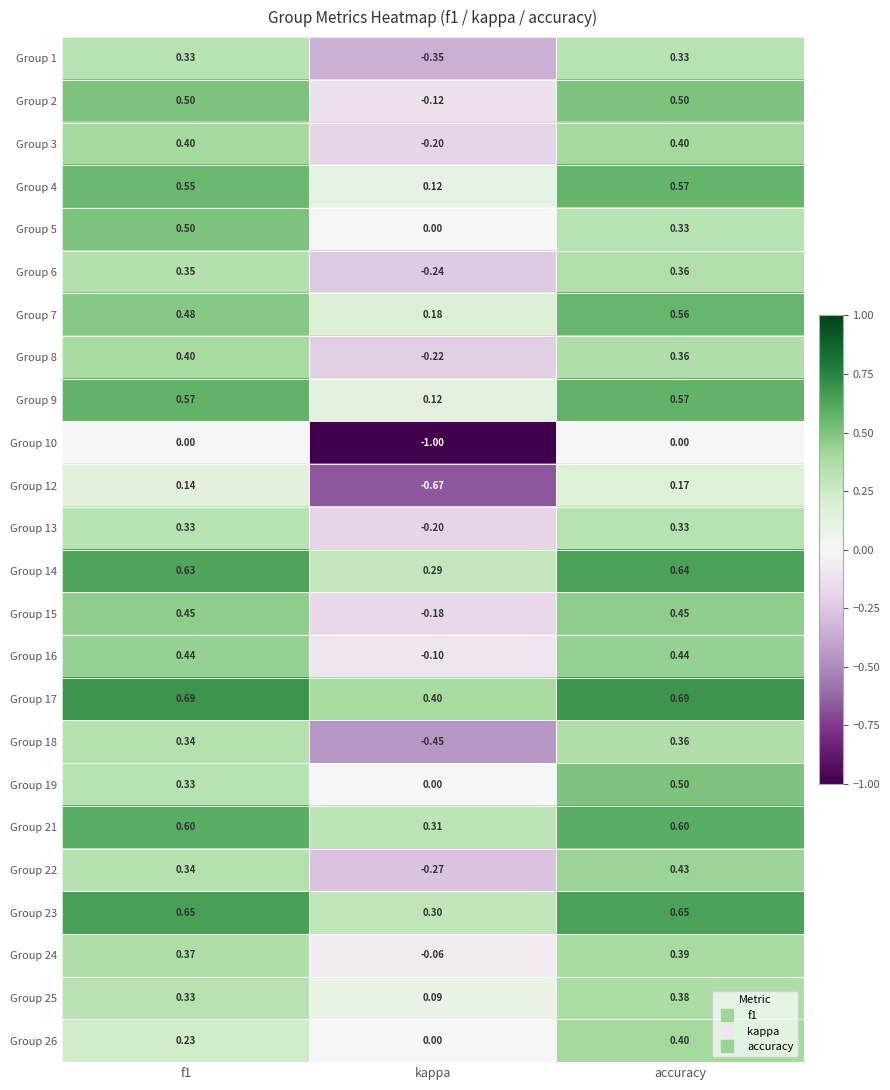

At which category does the chart reach its minimum across all series?

kappa